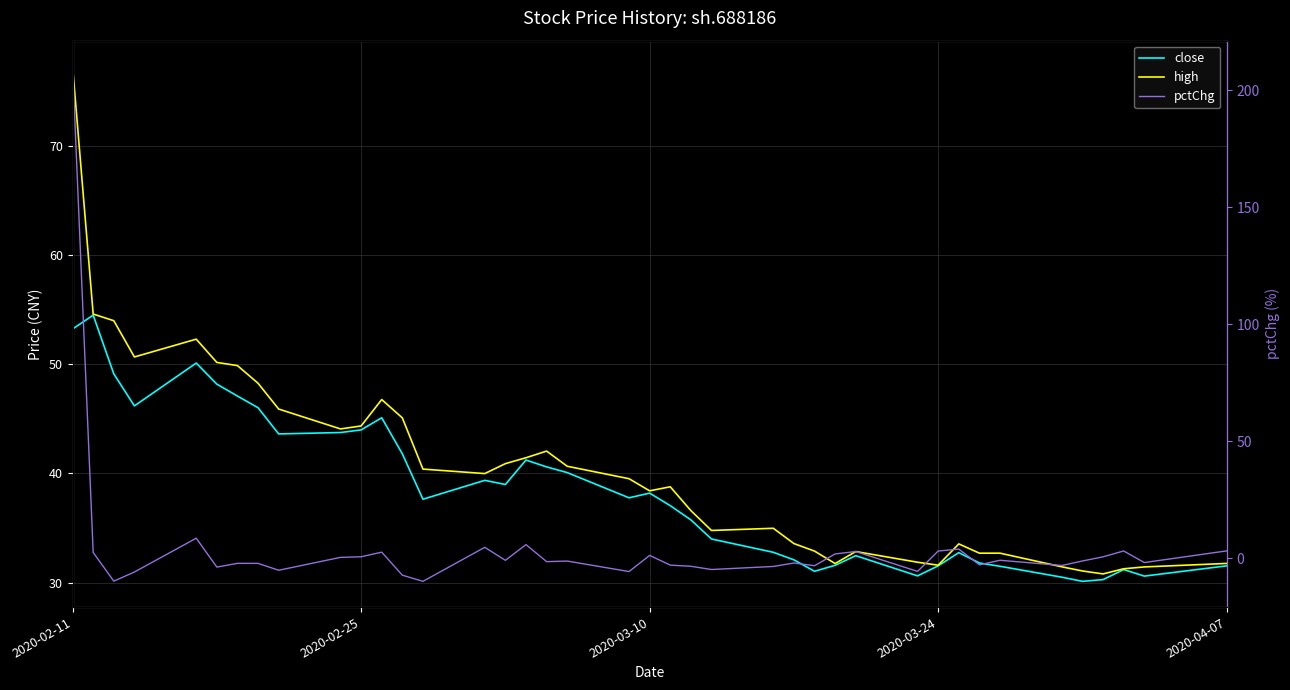

How many times do pctChg and high cross each other?

1